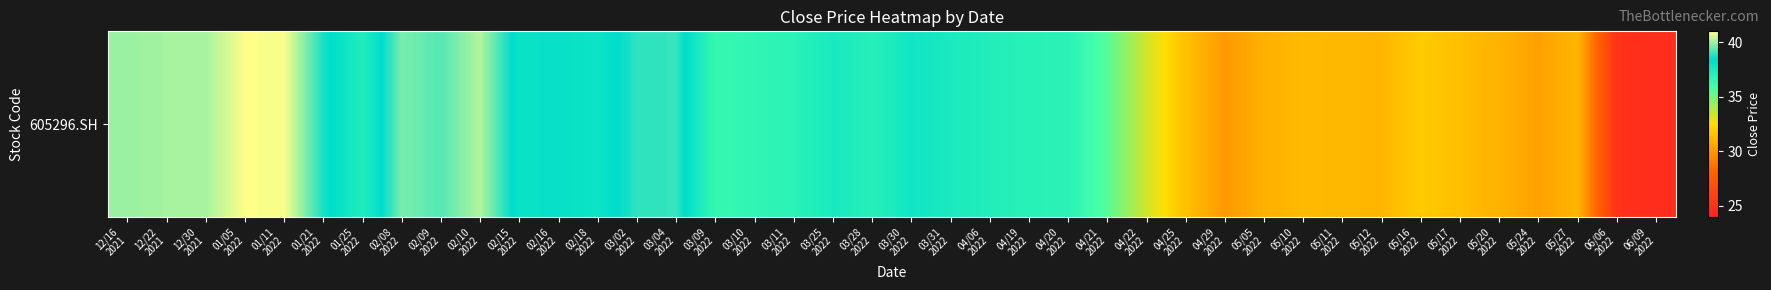

At which category does the chart reach its peak across all series?

01/05
2022